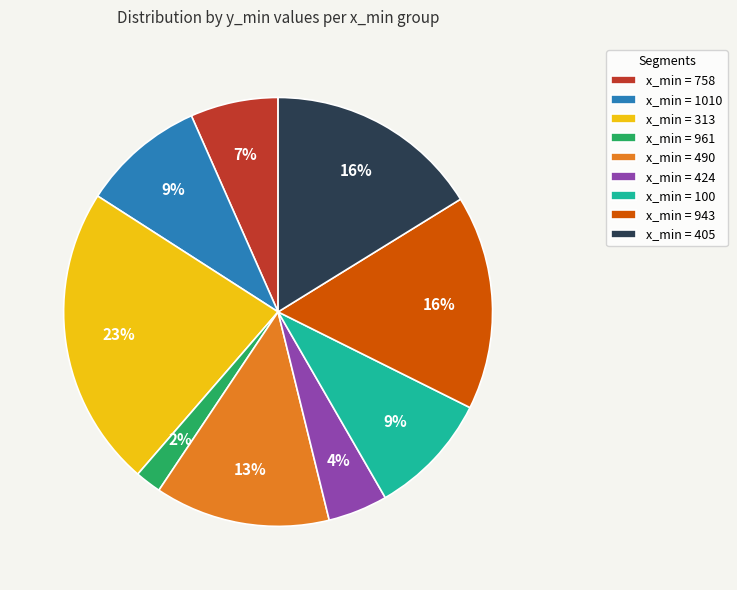

Which category has the smallest portion of the pie?

x_min = 961